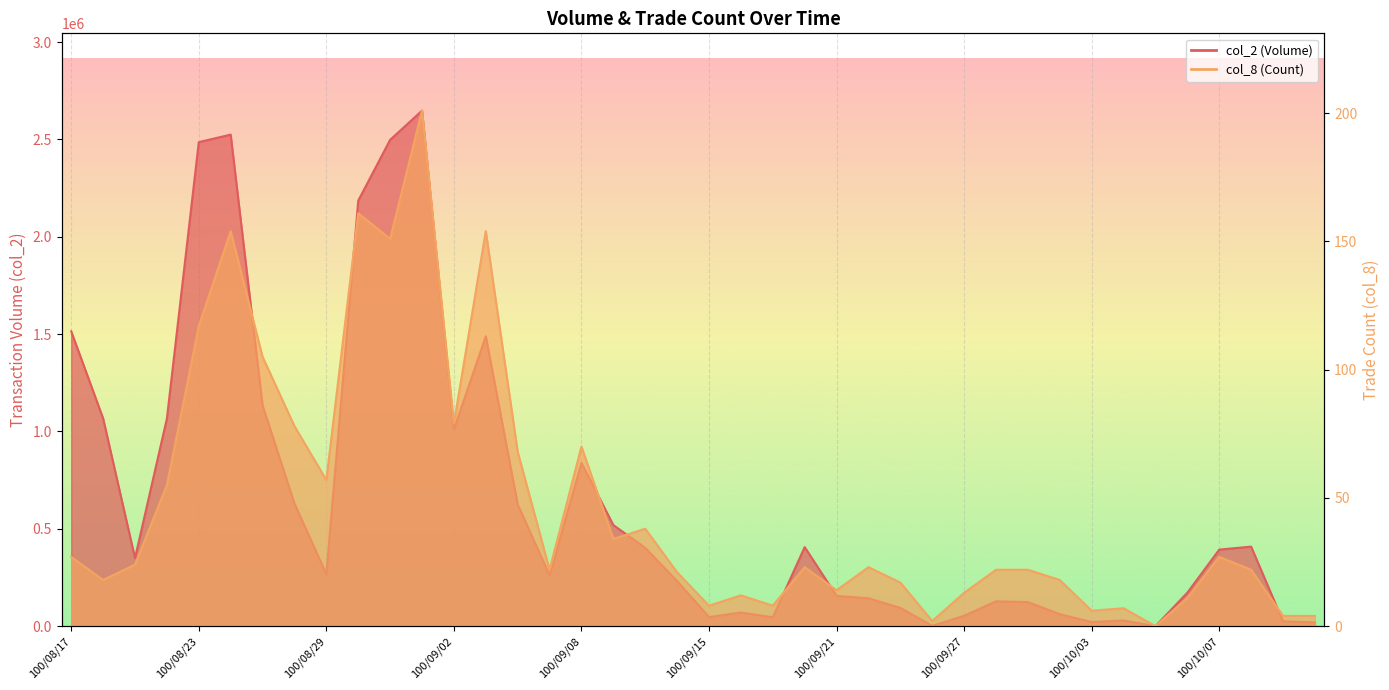

What is the difference between the second highest and minimum values in the col_8 series?

161